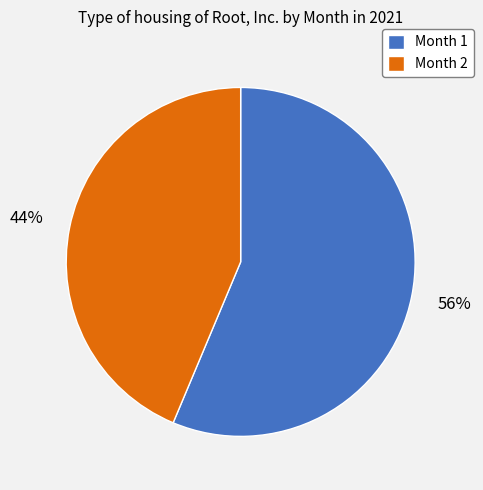

What is the smallest slice in the pie chart?

Month 2